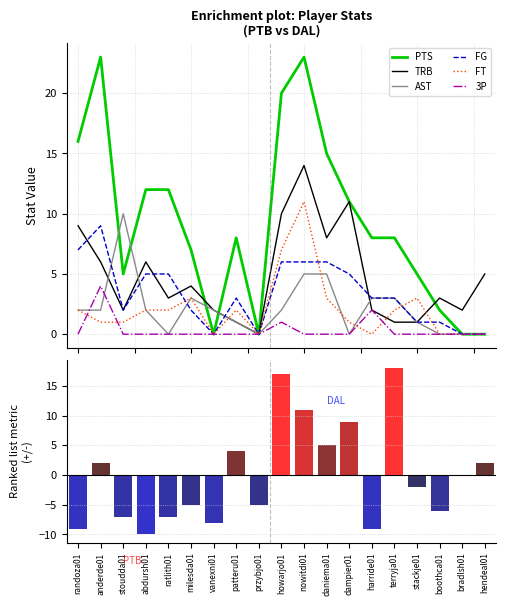

Which has a higher value, boothca01 or ratlith01?

ratlith01